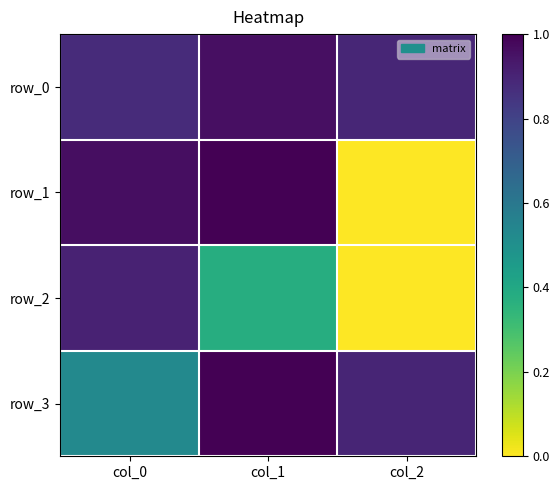

Is it true that row_1 equals 1.0 at col_1?

True